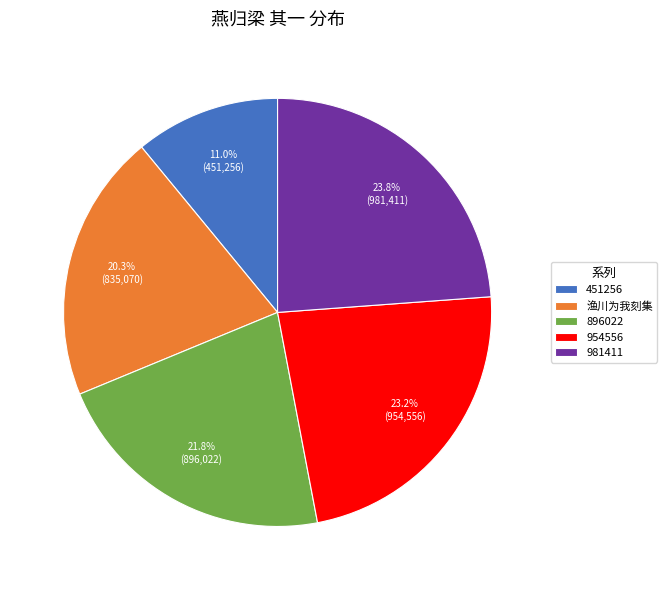

Which category has the smallest portion of the pie?

451256